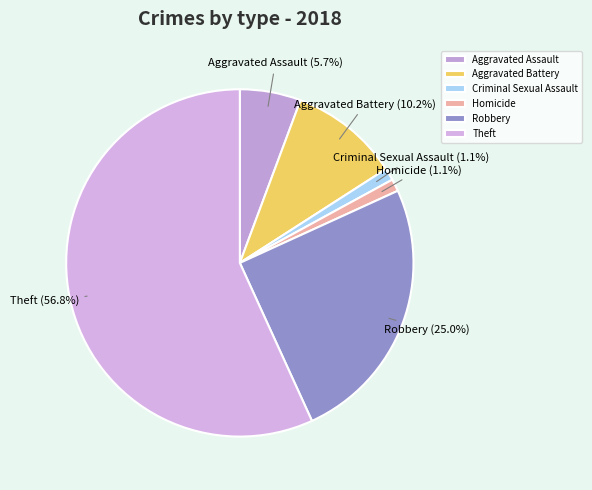

What percentage do Homicide and Robbery together represent?

26.1%